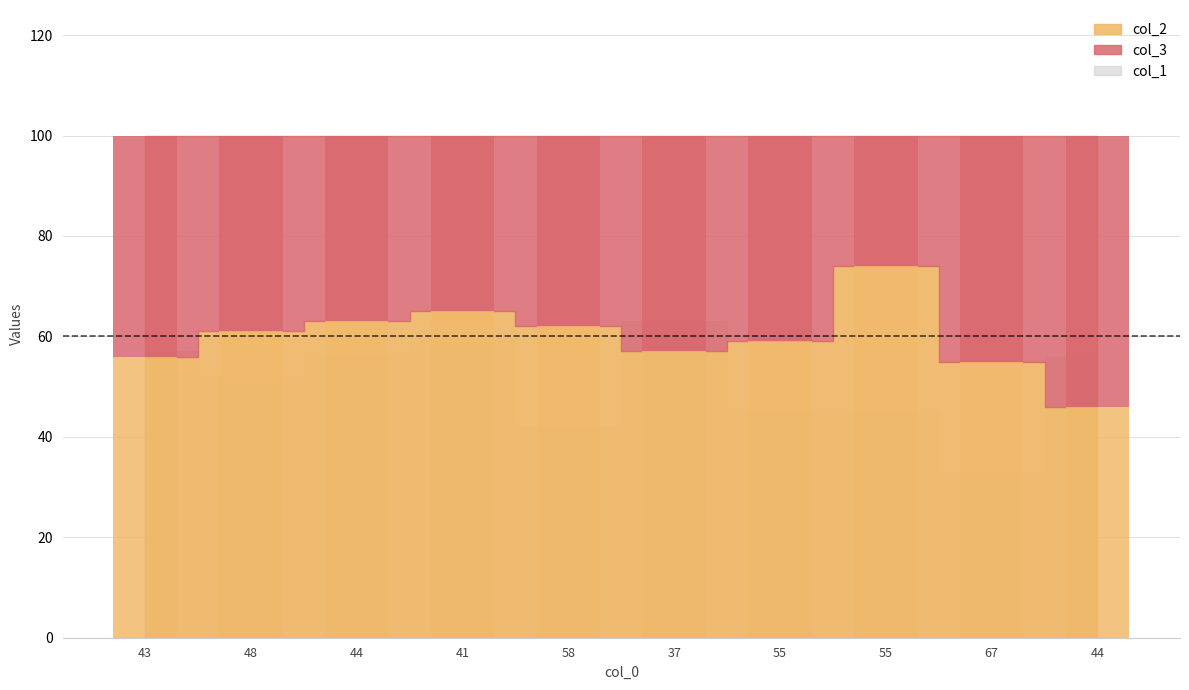

List the labels in order of col_2 value, largest first.

55, 41, 44, 58, 48, 55, 37, 43, 67, 44